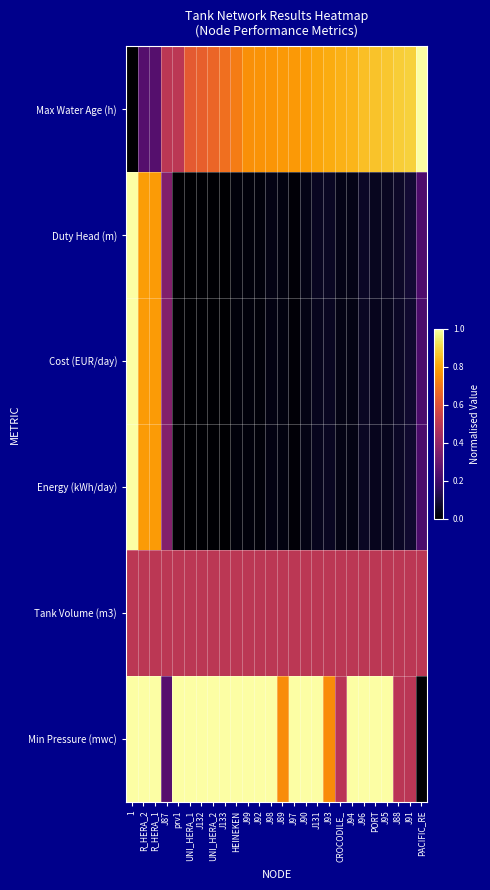

Reading left to right, transcribe all the data shown in this chart.

Max Water Age (h): 1=0.0	R_HERA_2=0.2	R_HERA_1=0.2	J87=0.5	prv1=0.5	UNI_HERA_1=0.6	J132=0.6	UNI_HERA_2=0.7	J133=0.7	HEINEKEN=0.7	J99=0.8	J92=0.8	J98=0.8	J89=0.8	J97=0.8	J90=0.8	J131=0.8	J93=0.8	CROCODILE_=0.8	J94=0.8	J96=0.9	PORT=0.9	J95=0.9	J88=0.9	J91=0.9	PACIFIC_RE=1.0
Duty Head (m): 1=1.0	R_HERA_2=0.8	R_HERA_1=0.8	J87=0.4	prv1=0.0	UNI_HERA_1=0.0	J132=0.0	UNI_HERA_2=0.0	J133=0.0	HEINEKEN=0.0	J99=0.0	J92=0.0	J98=0.0	J89=0.0	J97=0.0	J90=0.0	J131=0.1	J93=0.1	CROCODILE_=0.0	J94=0.0	J96=0.1	PORT=0.1	J95=0.1	J88=0.1	J91=0.1	PACIFIC_RE=0.2
Cost (EUR/day): 1=1.0	R_HERA_2=0.8	R_HERA_1=0.8	J87=0.4	prv1=0.0	UNI_HERA_1=0.0	J132=0.0	UNI_HERA_2=0.0	J133=0.0	HEINEKEN=0.0	J99=0.0	J92=0.0	J98=0.0	J89=0.0	J97=0.0	J90=0.0	J131=0.1	J93=0.1	CROCODILE_=0.0	J94=0.0	J96=0.1	PORT=0.1	J95=0.1	J88=0.1	J91=0.1	PACIFIC_RE=0.2
Energy (kWh/day): 1=1.0	R_HERA_2=0.8	R_HERA_1=0.8	J87=0.4	prv1=0.0	UNI_HERA_1=0.0	J132=0.0	UNI_HERA_2=0.0	J133=0.0	HEINEKEN=0.0	J99=0.0	J92=0.0	J98=0.0	J89=0.0	J97=0.0	J90=0.0	J131=0.1	J93=0.1	CROCODILE_=0.0	J94=0.0	J96=0.1	PORT=0.1	J95=0.1	J88=0.1	J91=0.1	PACIFIC_RE=0.2
Tank Volume (m3): 1=0.5	R_HERA_2=0.5	R_HERA_1=0.5	J87=0.5	prv1=0.5	UNI_HERA_1=0.5	J132=0.5	UNI_HERA_2=0.5	J133=0.5	HEINEKEN=0.5	J99=0.5	J92=0.5	J98=0.5	J89=0.5	J97=0.5	J90=0.5	J131=0.5	J93=0.5	CROCODILE_=0.5	J94=0.5	J96=0.5	PORT=0.5	J95=0.5	J88=0.5	J91=0.5	PACIFIC_RE=0.5
Min Pressure (mwc): 1=1.0	R_HERA_2=1.0	R_HERA_1=1.0	J87=0.3	prv1=1.0	UNI_HERA_1=1.0	J132=1.0	UNI_HERA_2=1.0	J133=1.0	HEINEKEN=1.0	J99=1.0	J92=1.0	J98=1.0	J89=0.7	J97=1.0	J90=1.0	J131=1.0	J93=0.7	CROCODILE_=0.5	J94=1.0	J96=1.0	PORT=1.0	J95=1.0	J88=0.5	J91=0.5	PACIFIC_RE=0.0